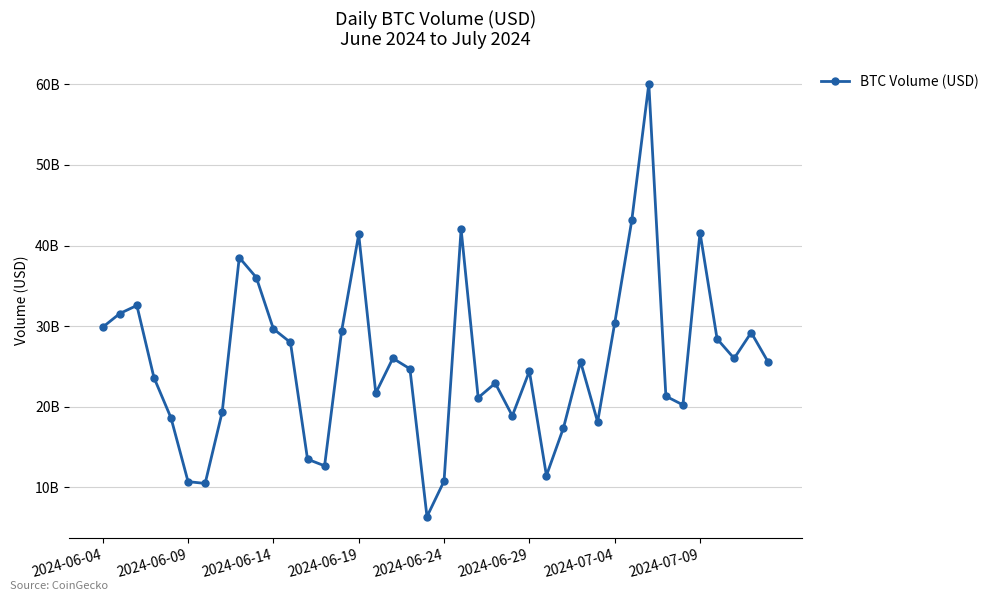

Does the chart have visible grid lines?

Yes